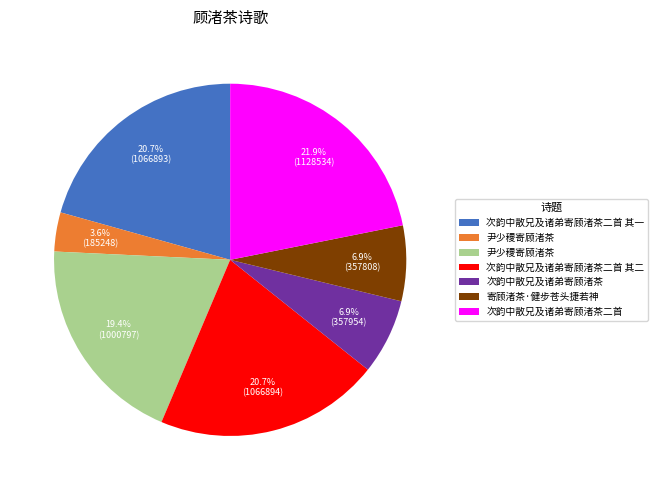

Is there any slice that represents more than half of the pie?

No